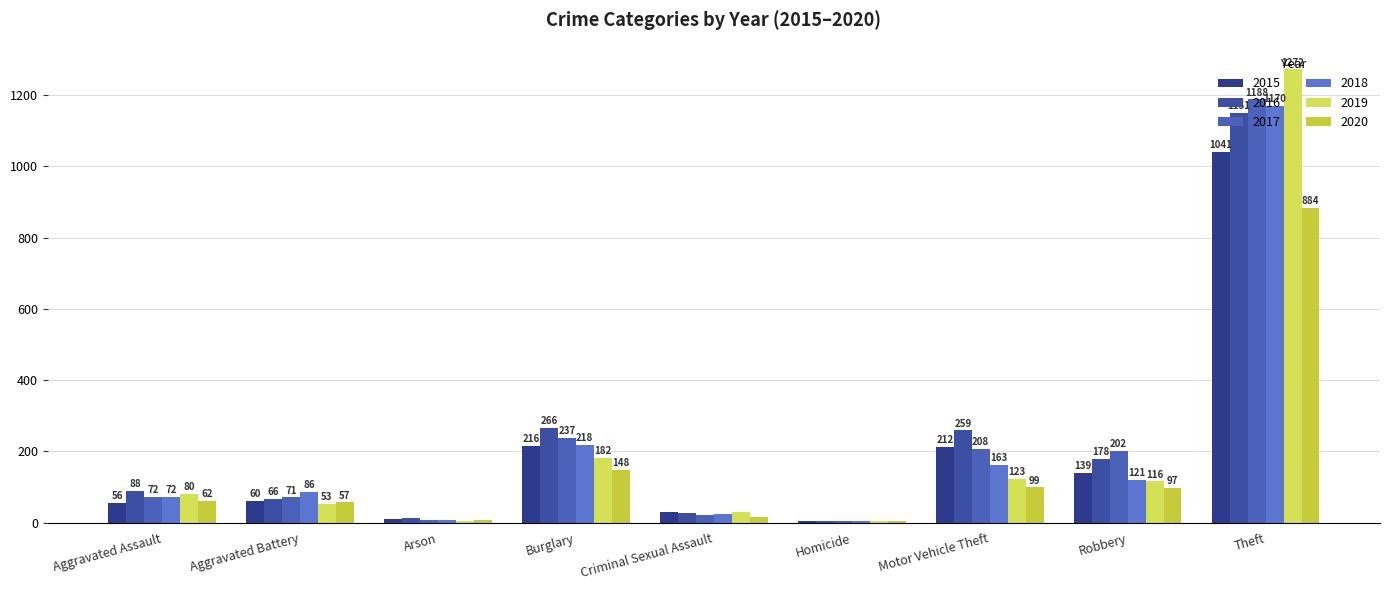

Which category has the lowest value in the 2017 series?

Homicide